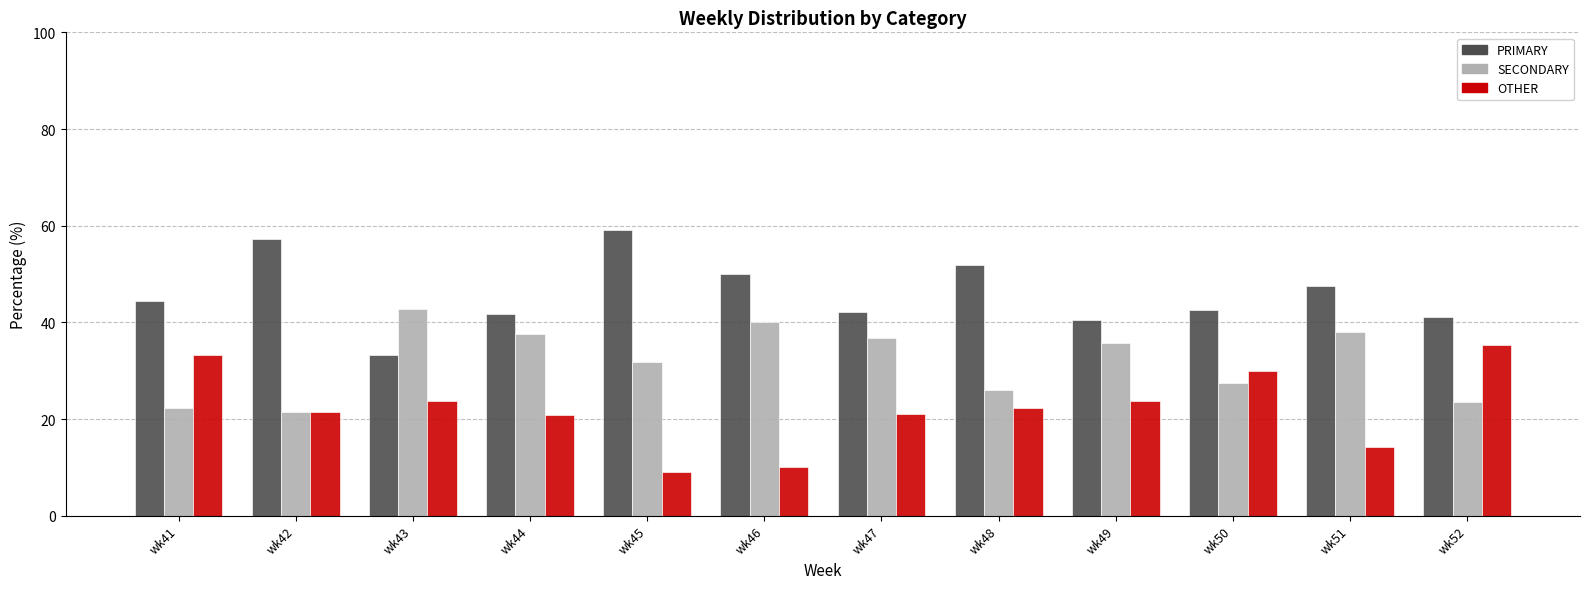

What is the maximum value shown in the chart?

59.1